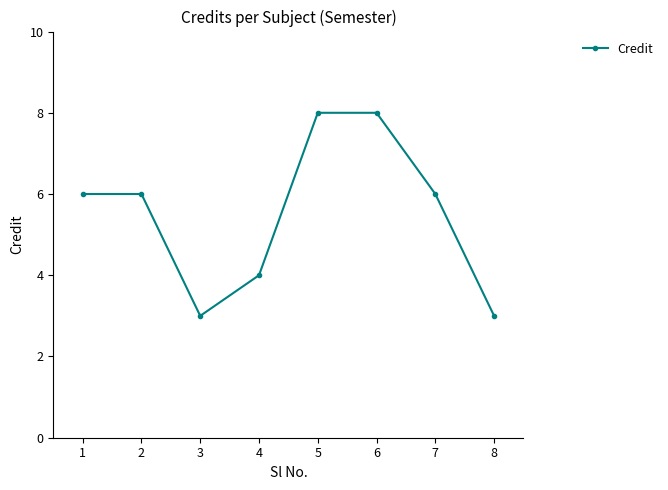

What is the value of the 3rd point from the left?

3